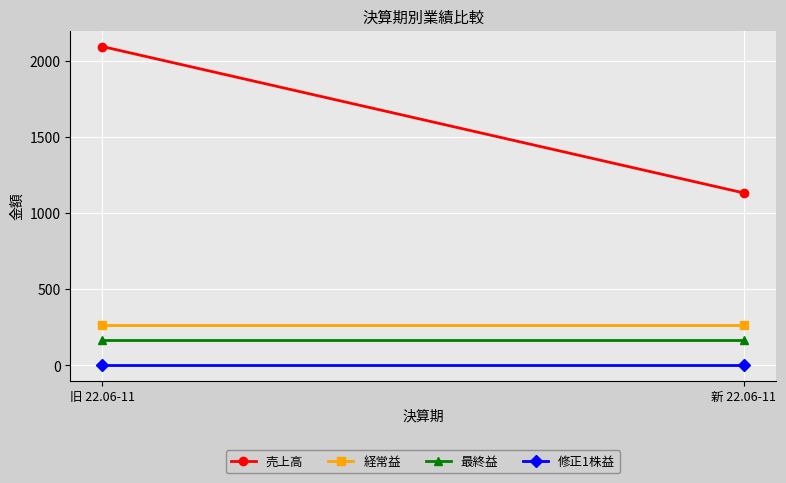

What is the label of the 2nd point from the left?

新 22.06-11